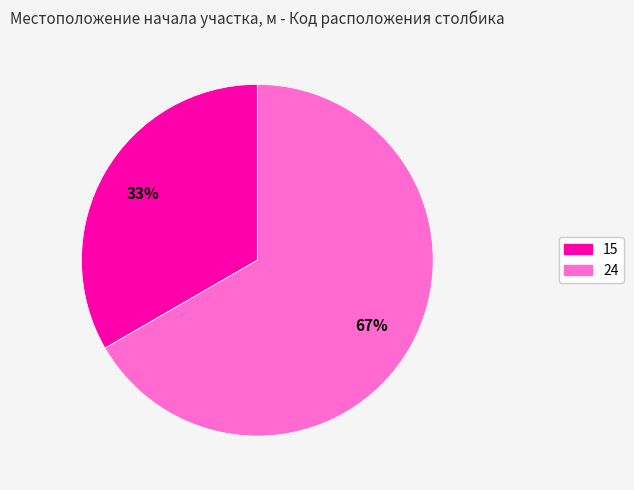

How many segments does this pie chart have?

2